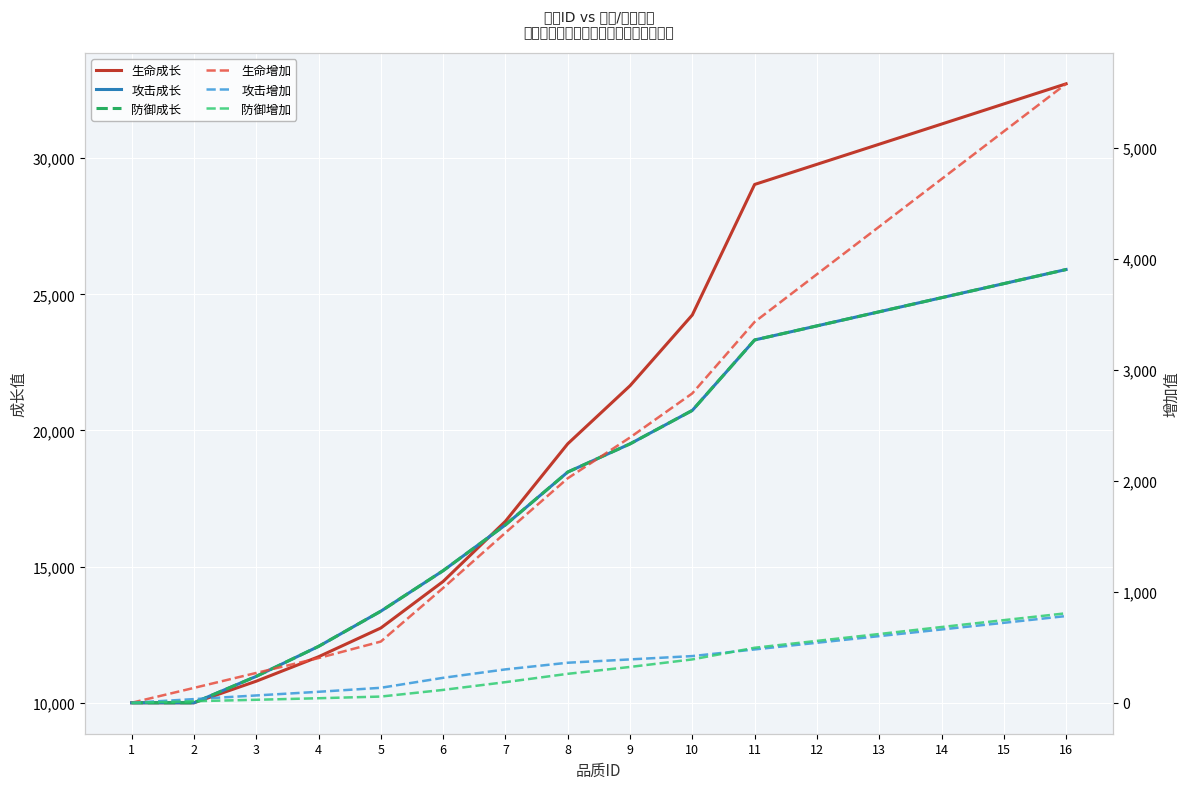

Where do 防御增加 and 攻击增加 first cross each other?

10 and 11